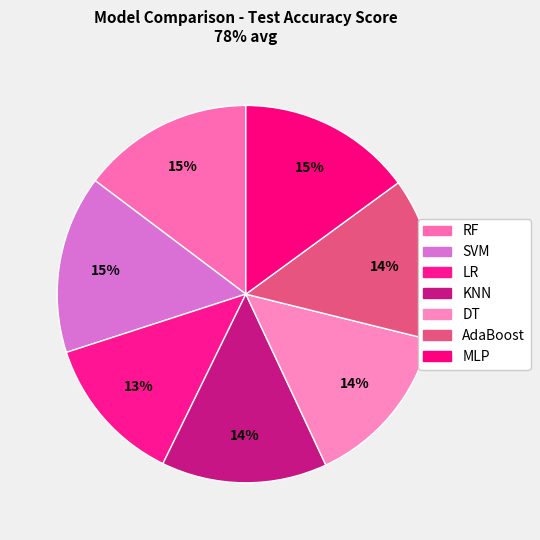

Count the number of slices in the pie.

7